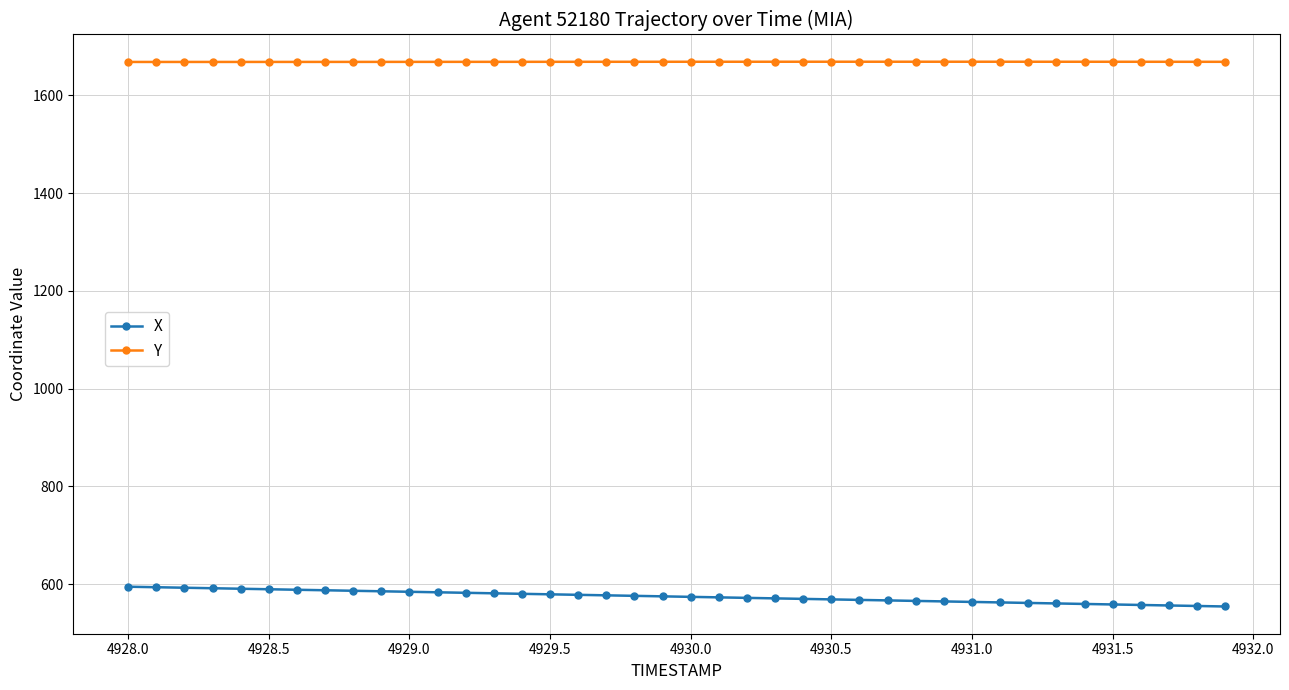

At how many categories does at least one series exceed 1320?

40